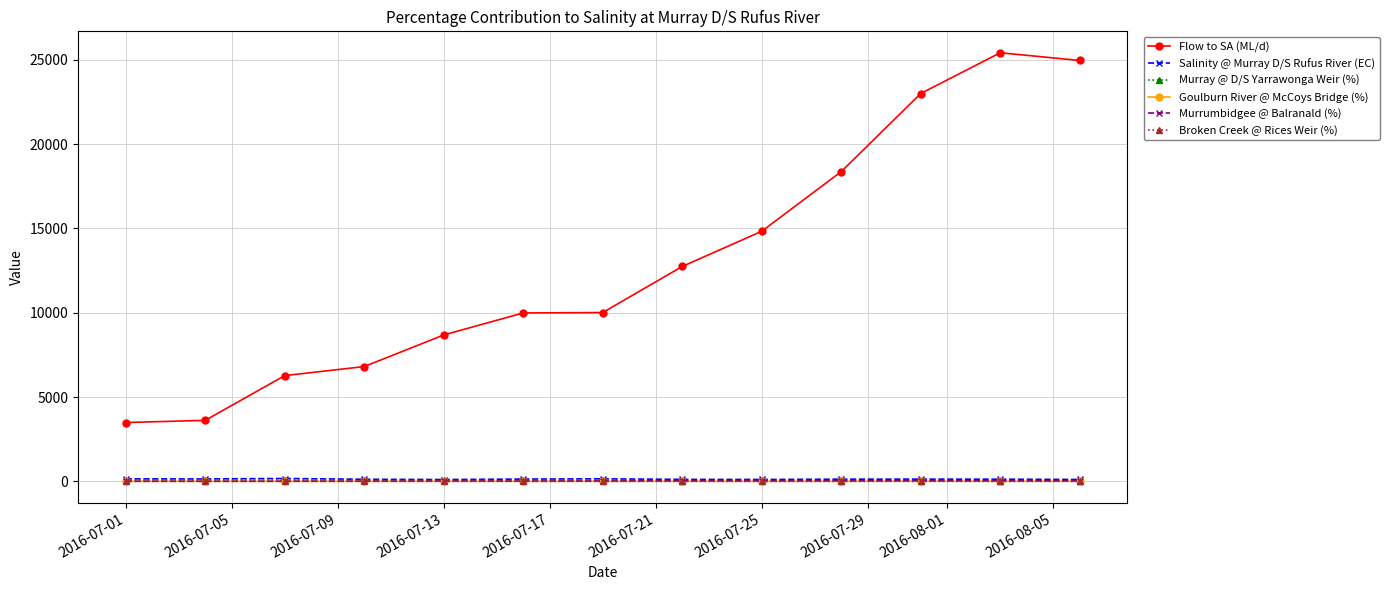

How many values in the Murrumbidgee @ Balranald (%) series exceed 26?

8